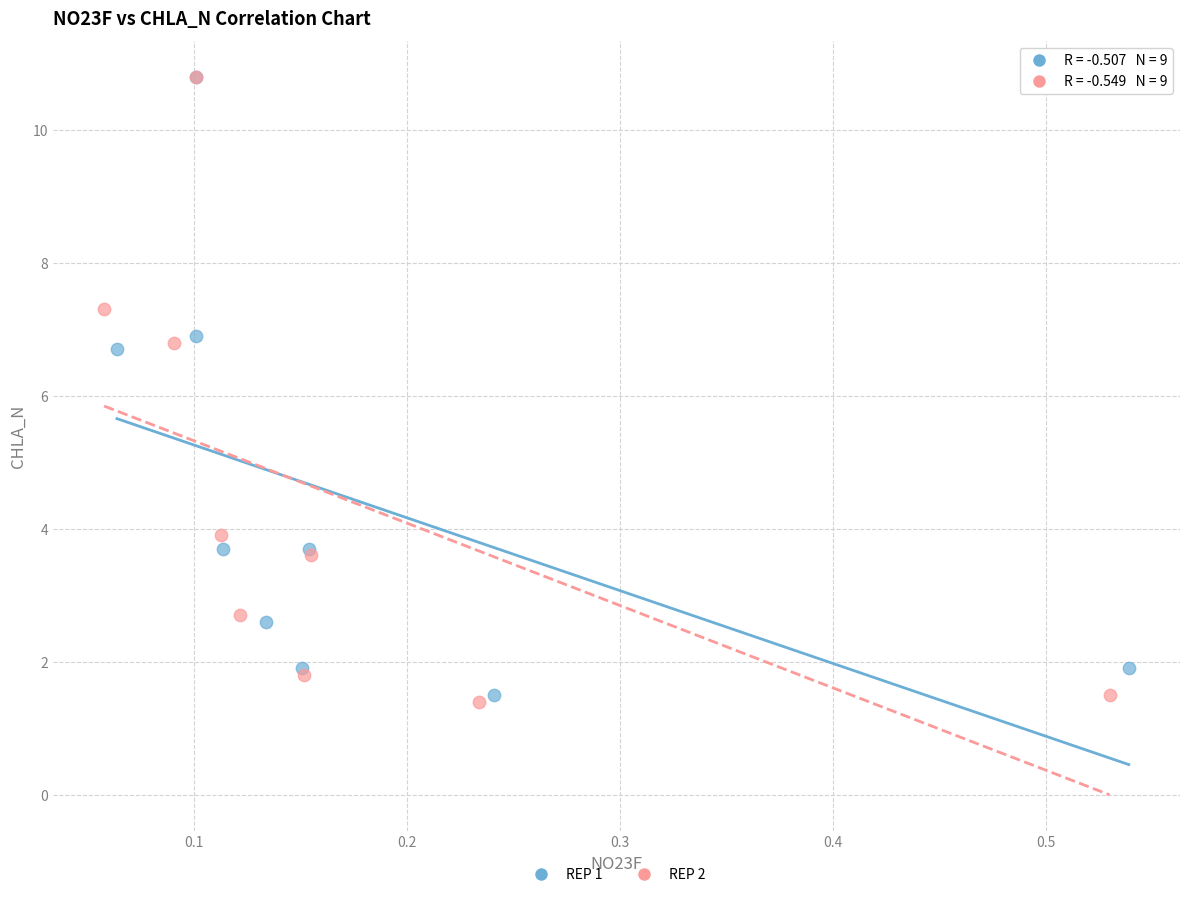

Which series contains the lowest Y value?

REP 2